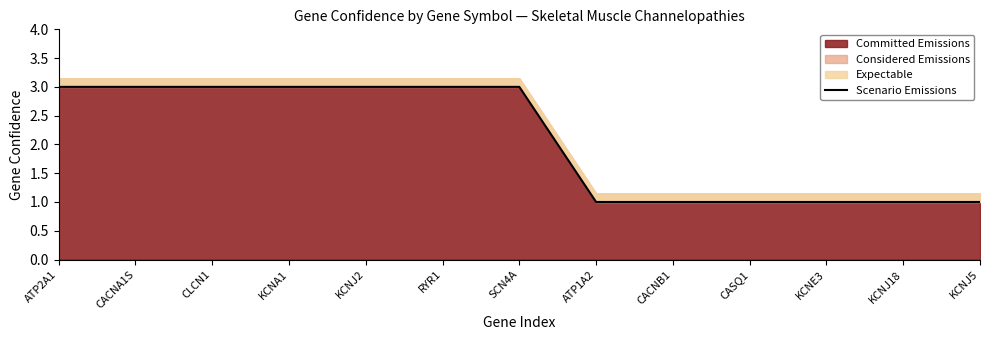

What is the label of the 7th point from the right?

SCN4A